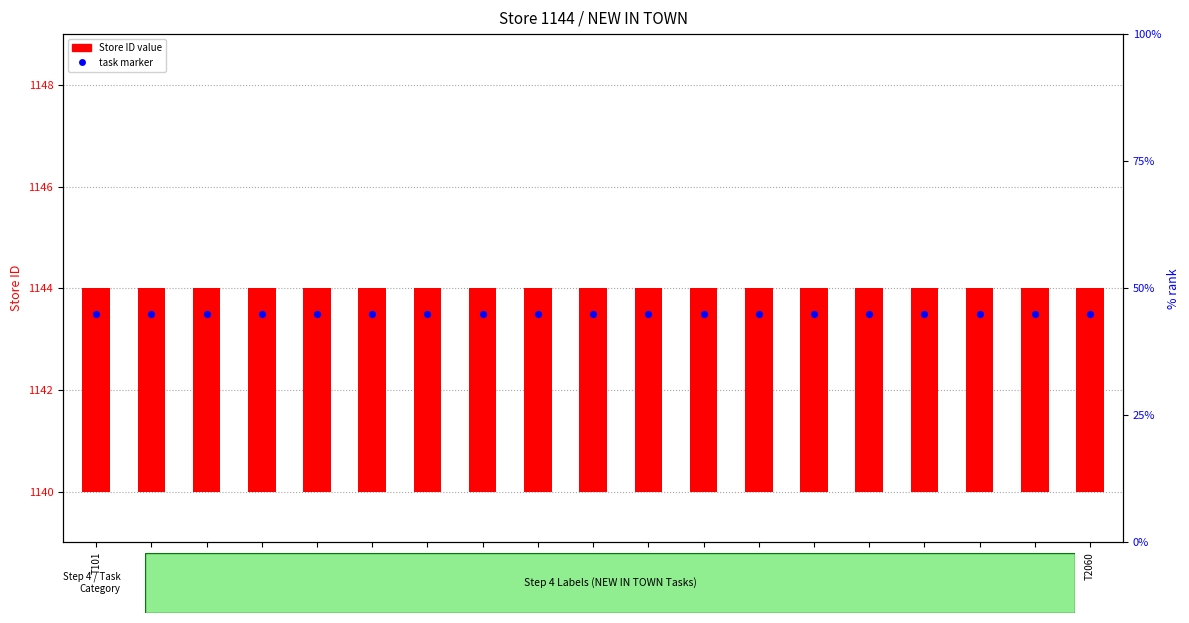

At how many categories does at least one series exceed 795?

19